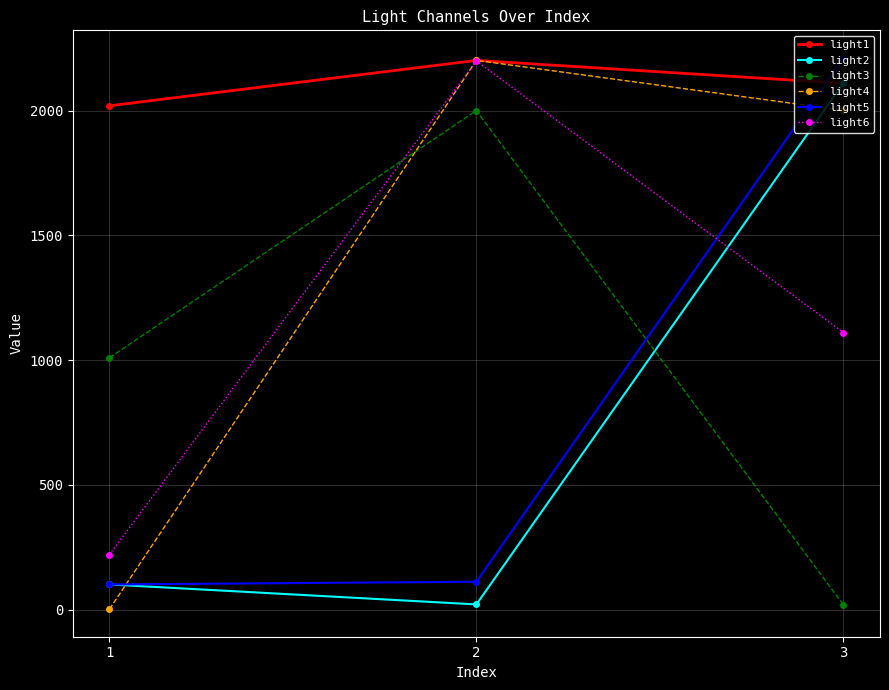

At which category is the sum across all series the highest?

3